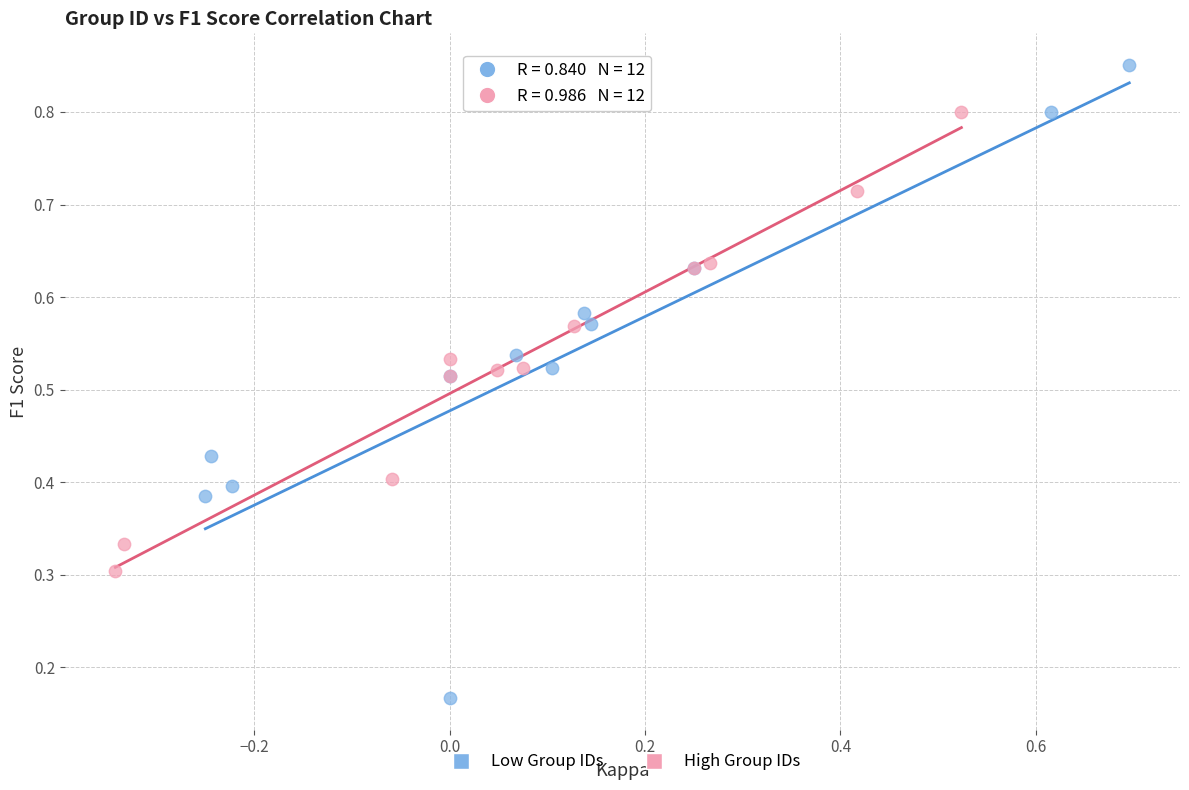

Which series has the largest Y range (max minus min)?

Low Group IDs